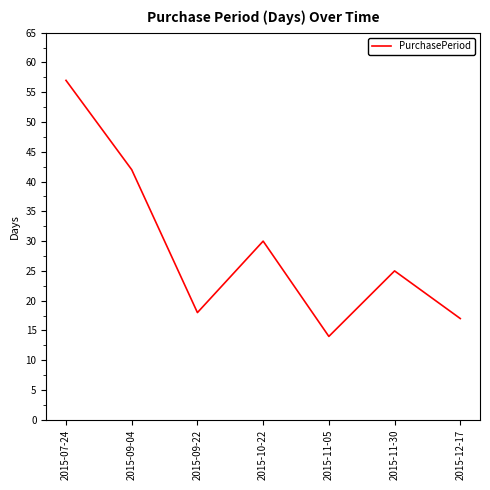

Between 2015-11-30 and 2015-07-24, which is larger?

2015-07-24